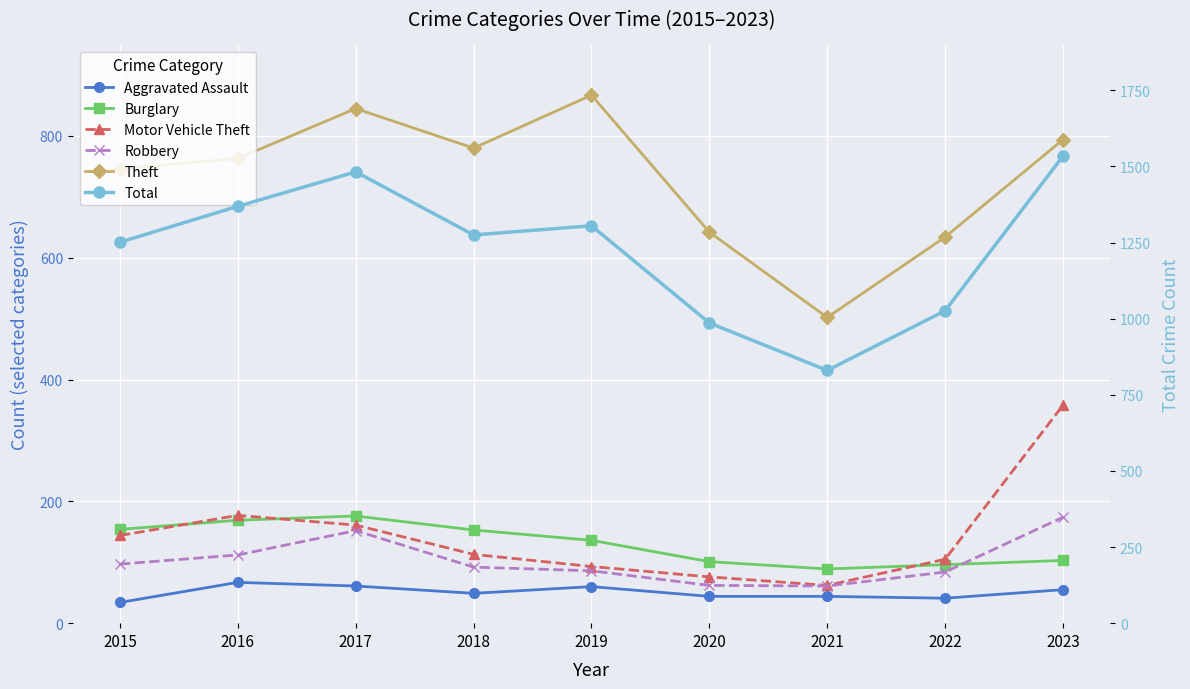

Which category has the highest value across all series?

2023